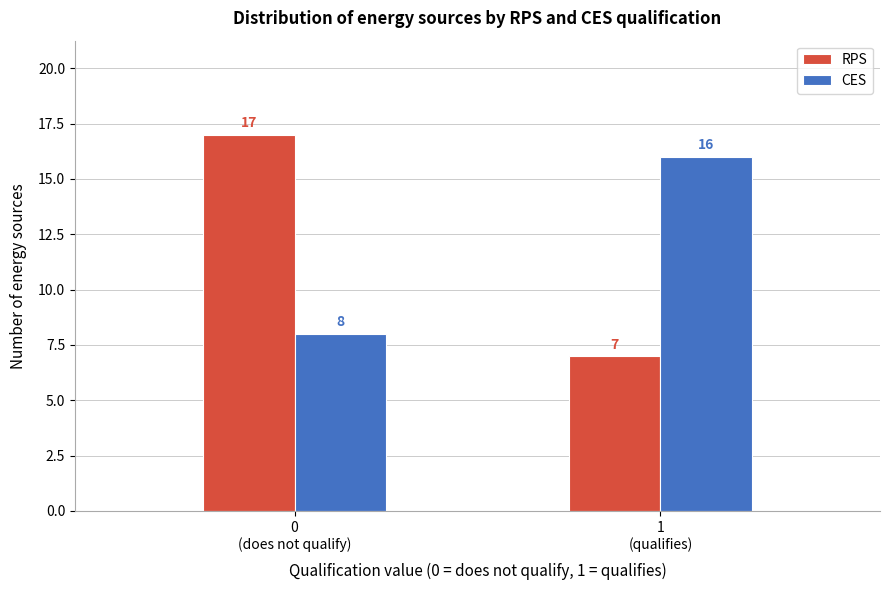

Reading left to right, list all the values displayed in this chart.

RPS: 17	7
CES: 8	16